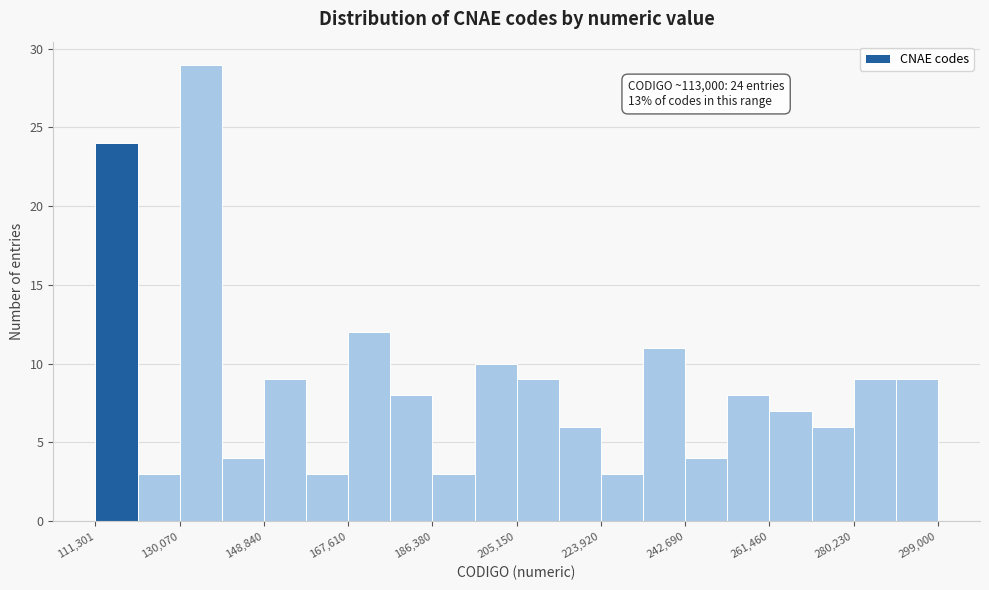

Over which range of the x-axis is the bar tallest?

130000 to 140000